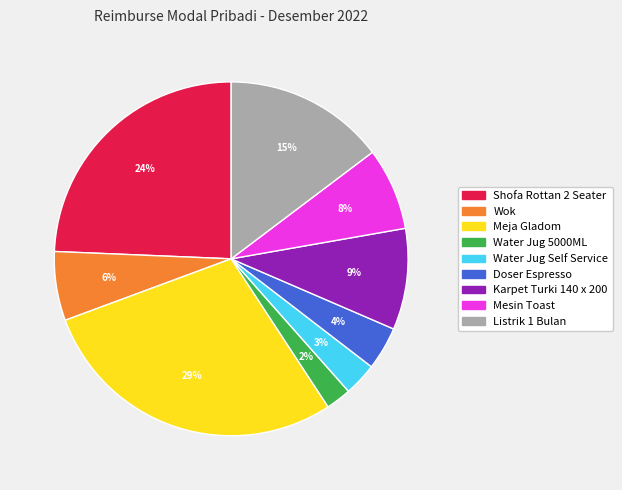

To the nearest percent, what percentage of the pie is Water Jug Self Service?

3%